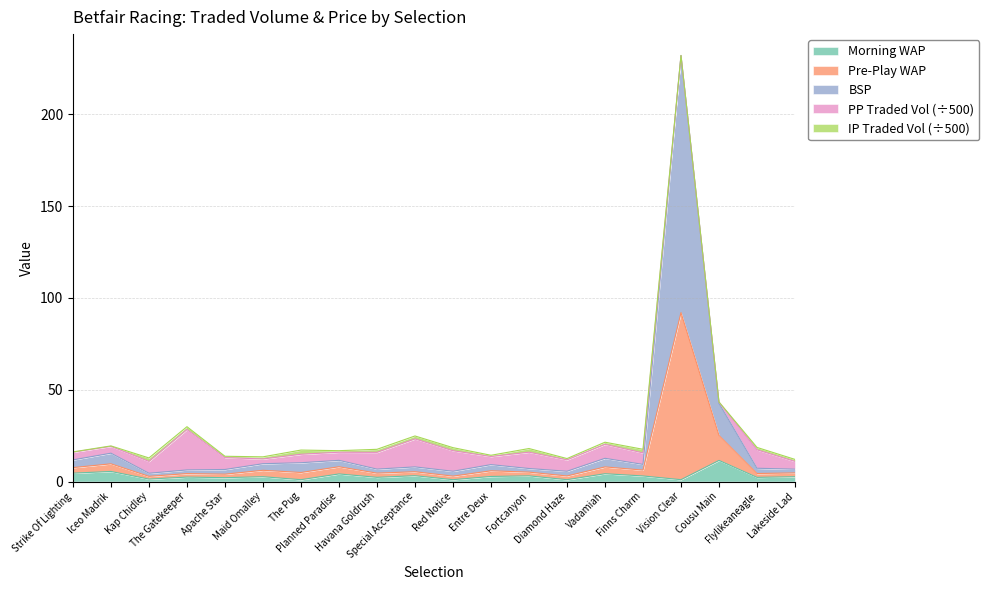

Does the chart have visible grid lines?

Yes